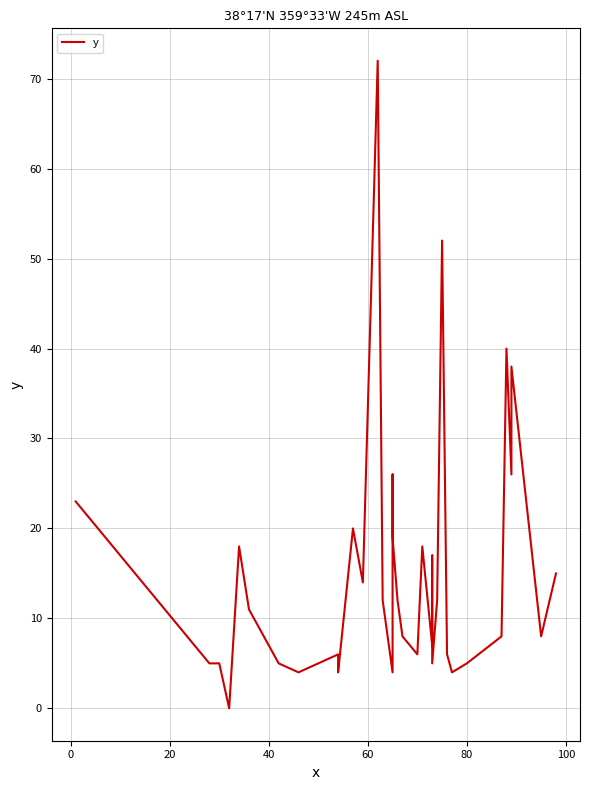

What is the difference between the maximum and minimum values?

72